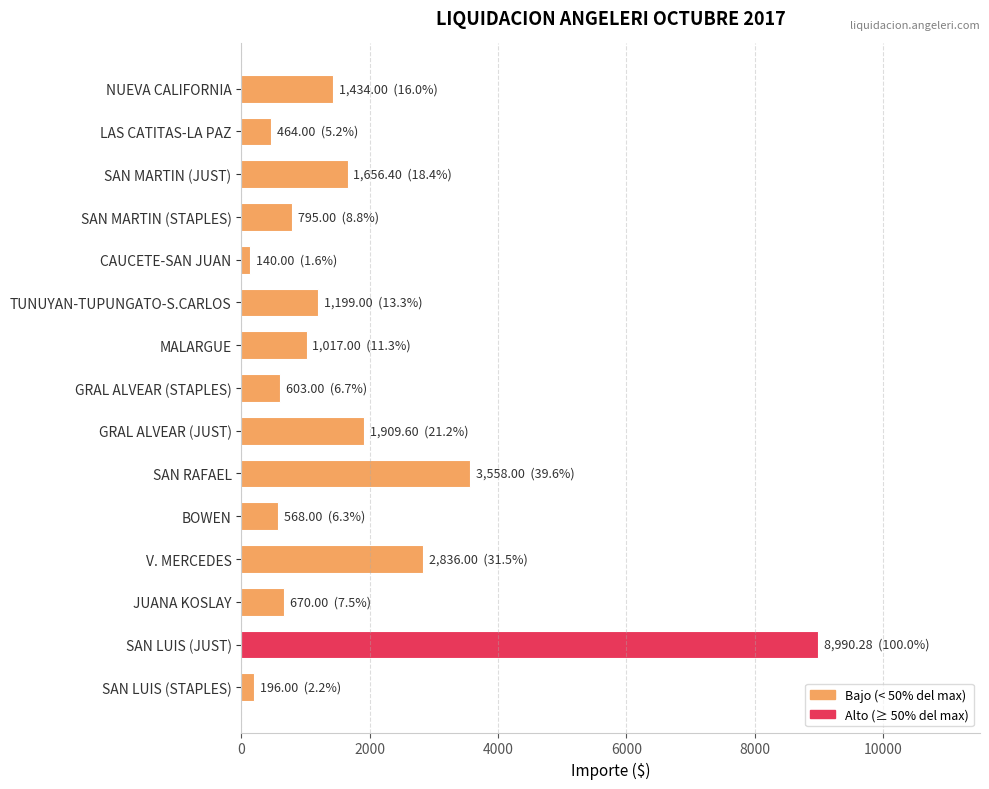

What is the difference between the maximum and minimum values?

8850.3